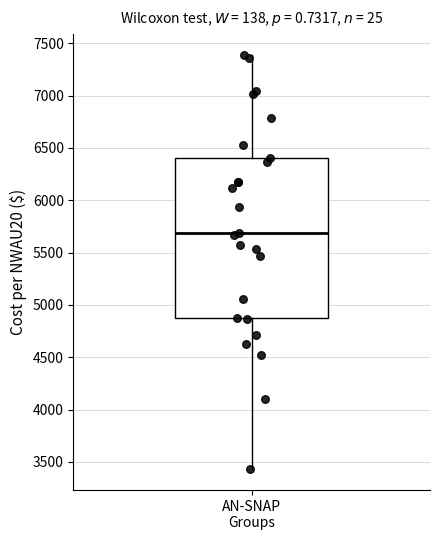

Where is the lower edge of the box for AN-SNAP Groups on the y-axis? The values are not printed on the chart, so give them approximately, as read against the axis.

4900